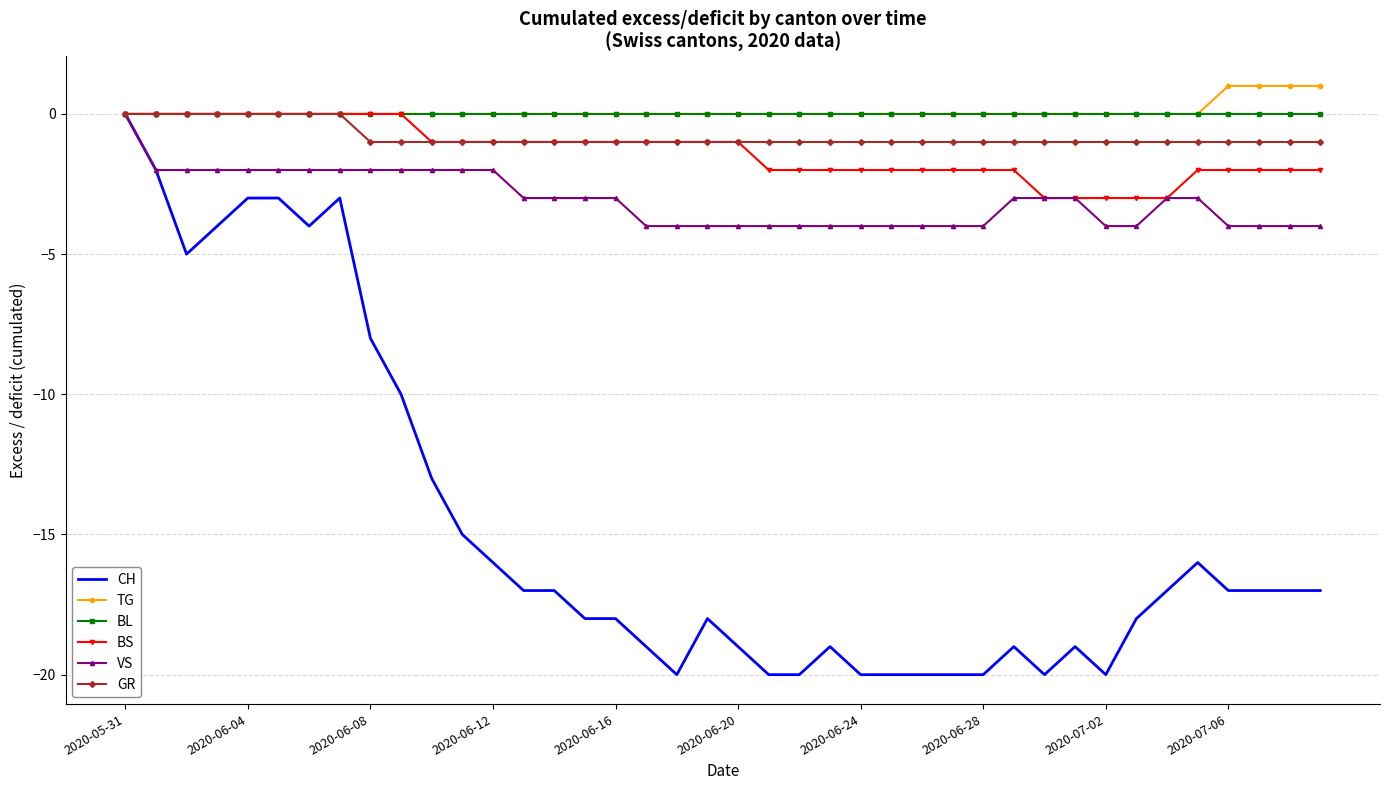

Which series has the widest spread of values?

CH